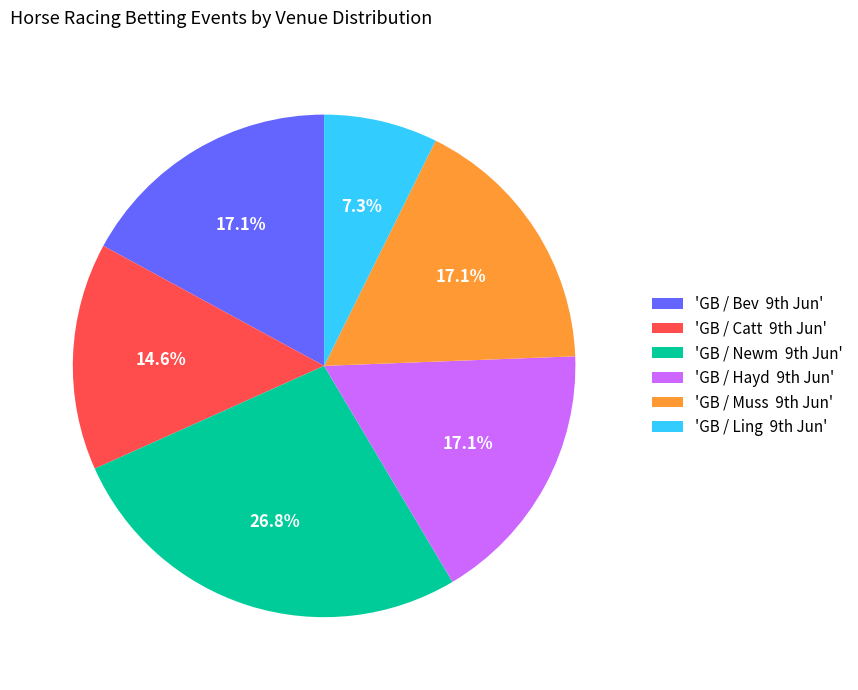

Which slice is the smallest?

'GB / Ling 9th Jun'